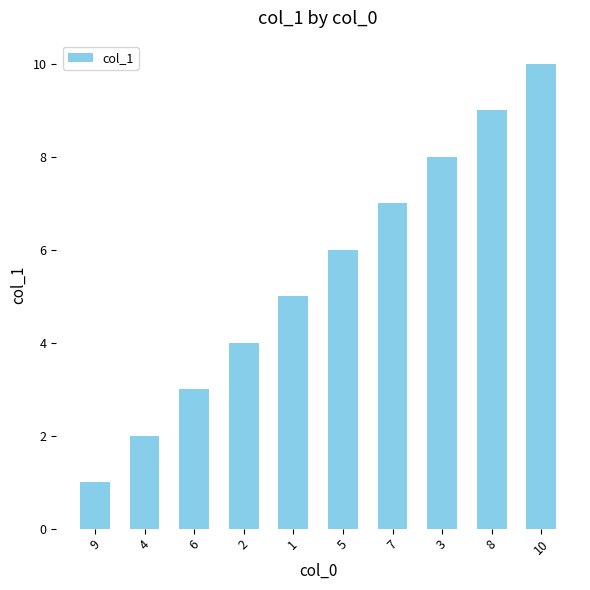

What is the minimum value shown in the chart?

1